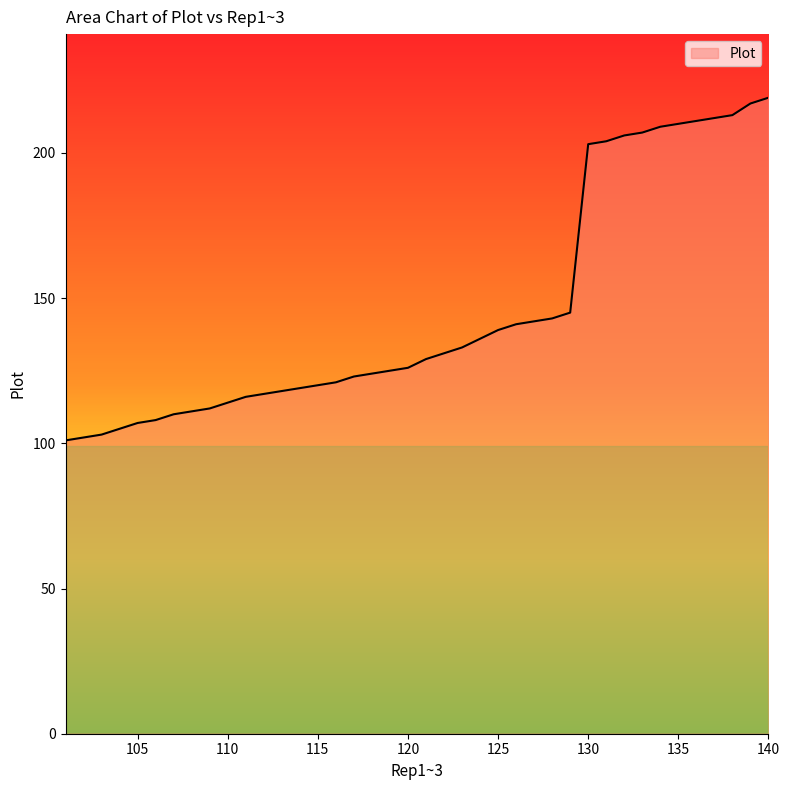

Reading right to left, transcribe all the data shown in this chart.

219	217	213	212	211	210	209	207	206	204	203	145	143	142	141	139	136	133	131	129	126	125	124	123	121	120	119	118	117	116	114	112	111	110	108	107	105	103	102	101